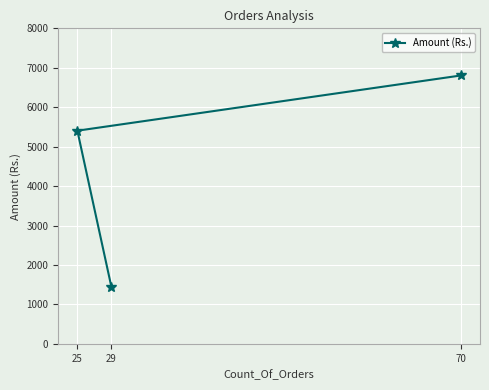

What is the value of the 3rd point from the left?

6804.8